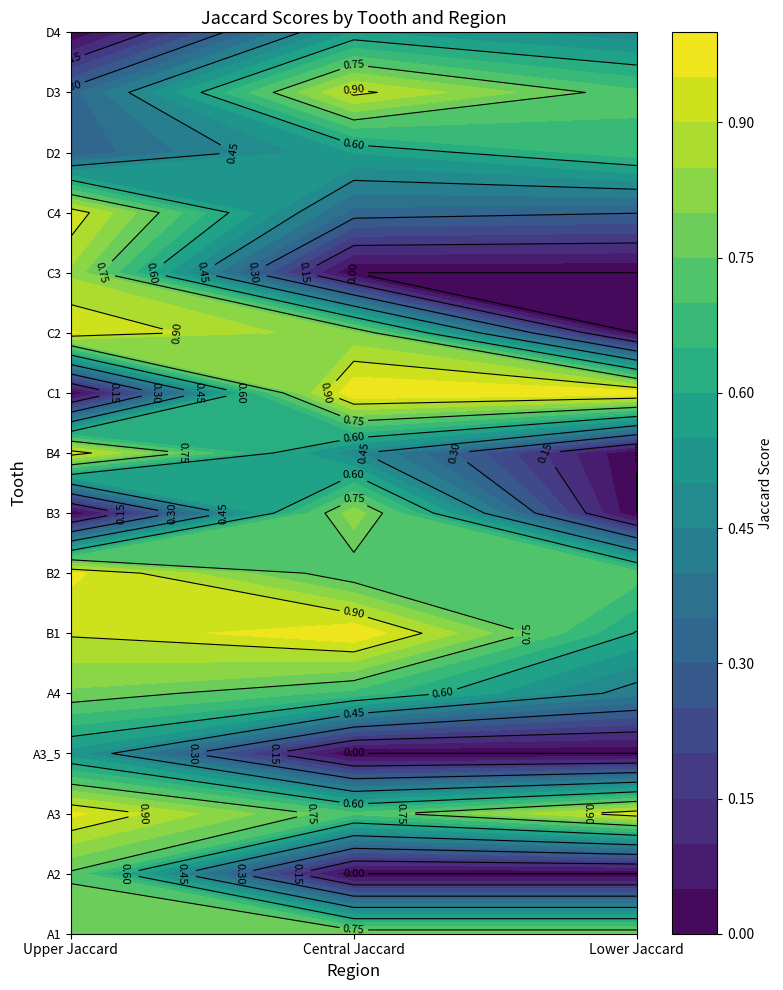

What is the difference between the highest and lowest values at Lower Jaccard?

1.0